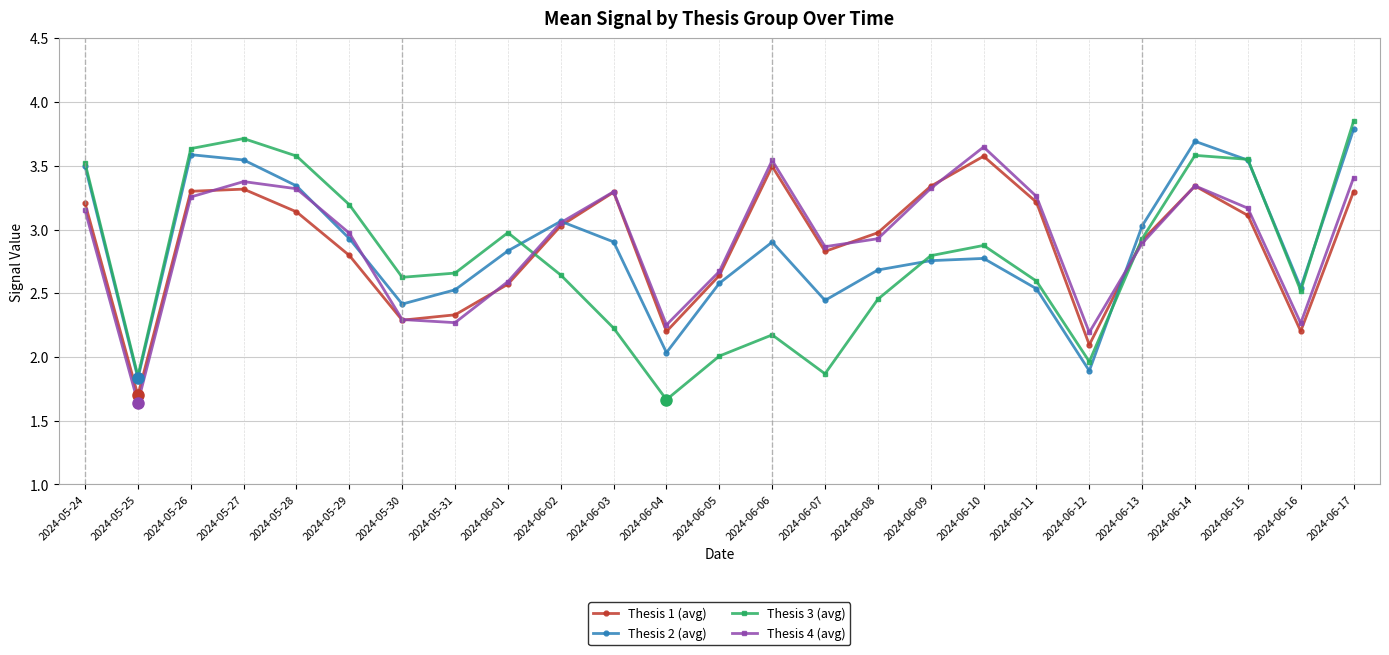

Count the number of data series in this chart.

4